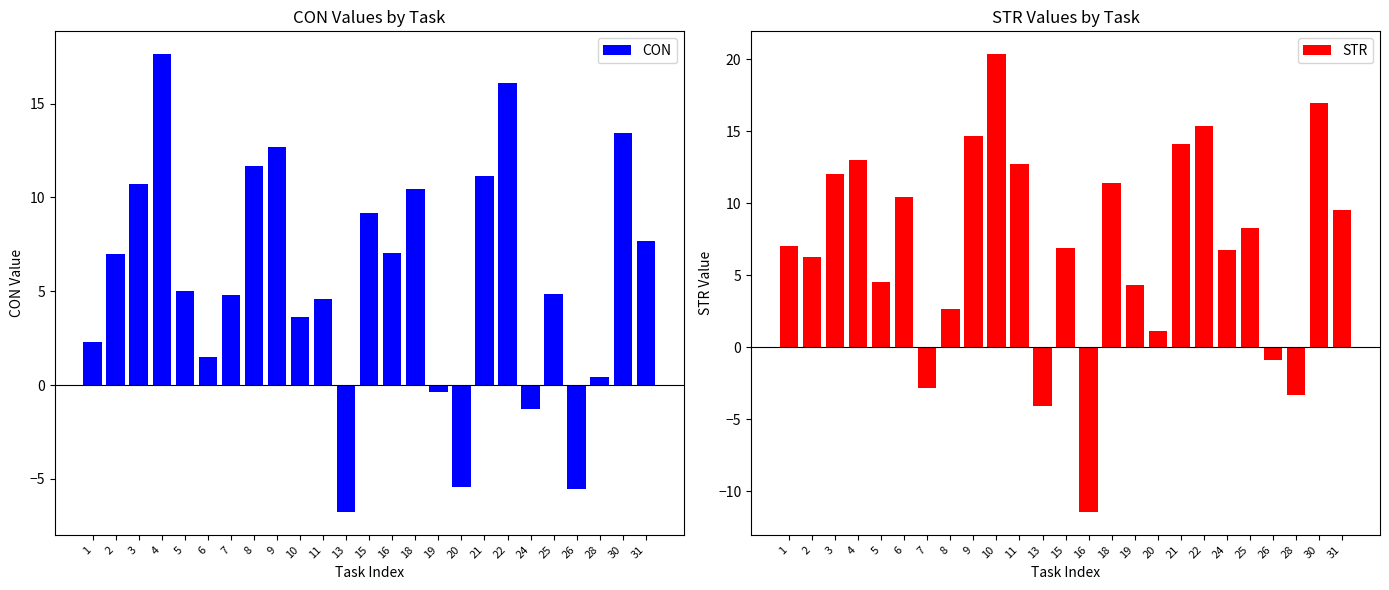

Does the chart contain any negative values?

Yes